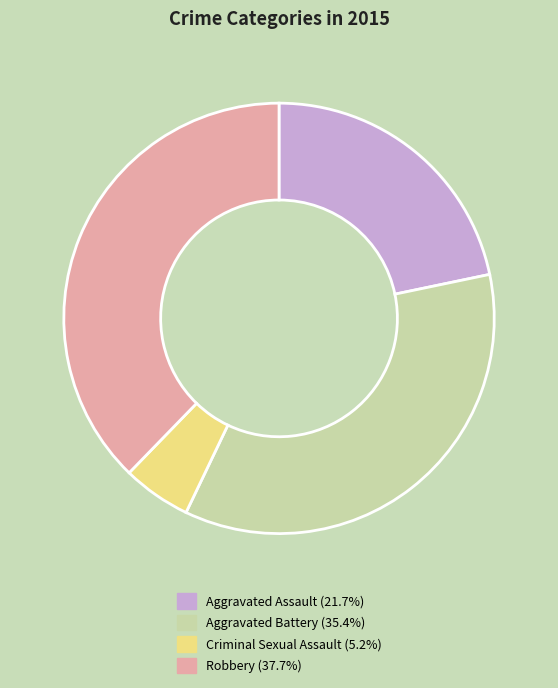

Rank the categories by value from lowest to highest.

Criminal Sexual Assault, Aggravated Assault, Aggravated Battery, Robbery